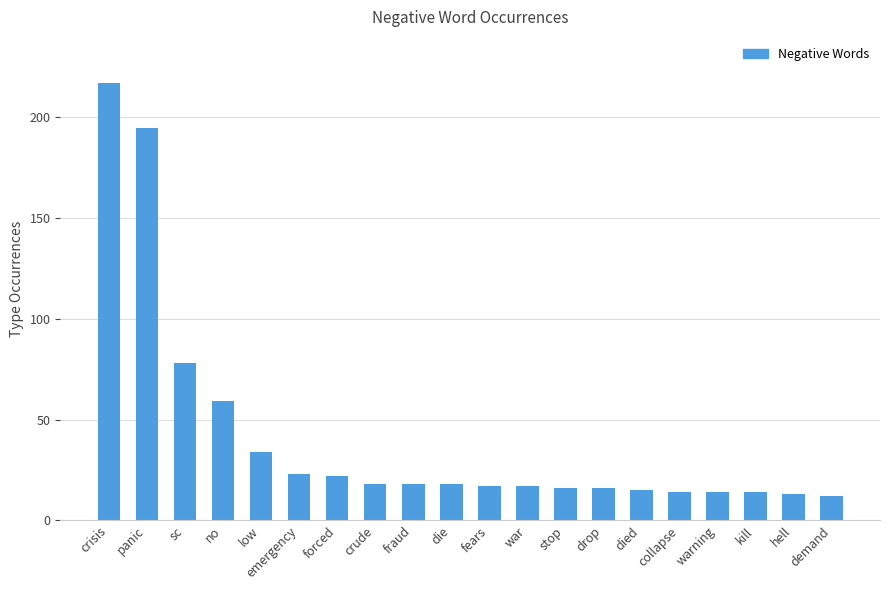

Between died and sc, which is larger?

sc